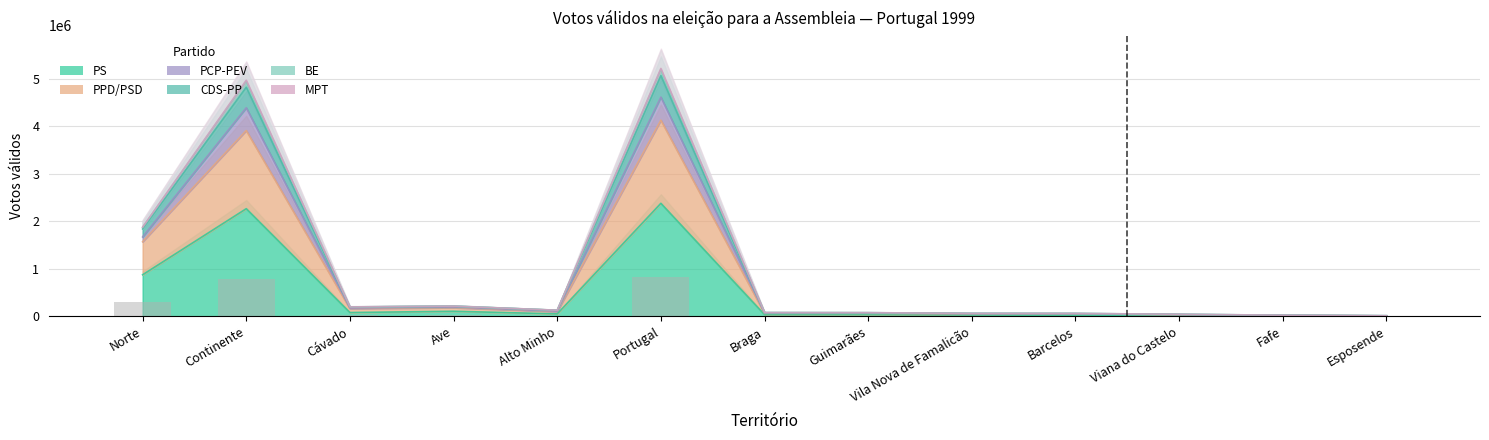

Count the number of categories in the chart.

13